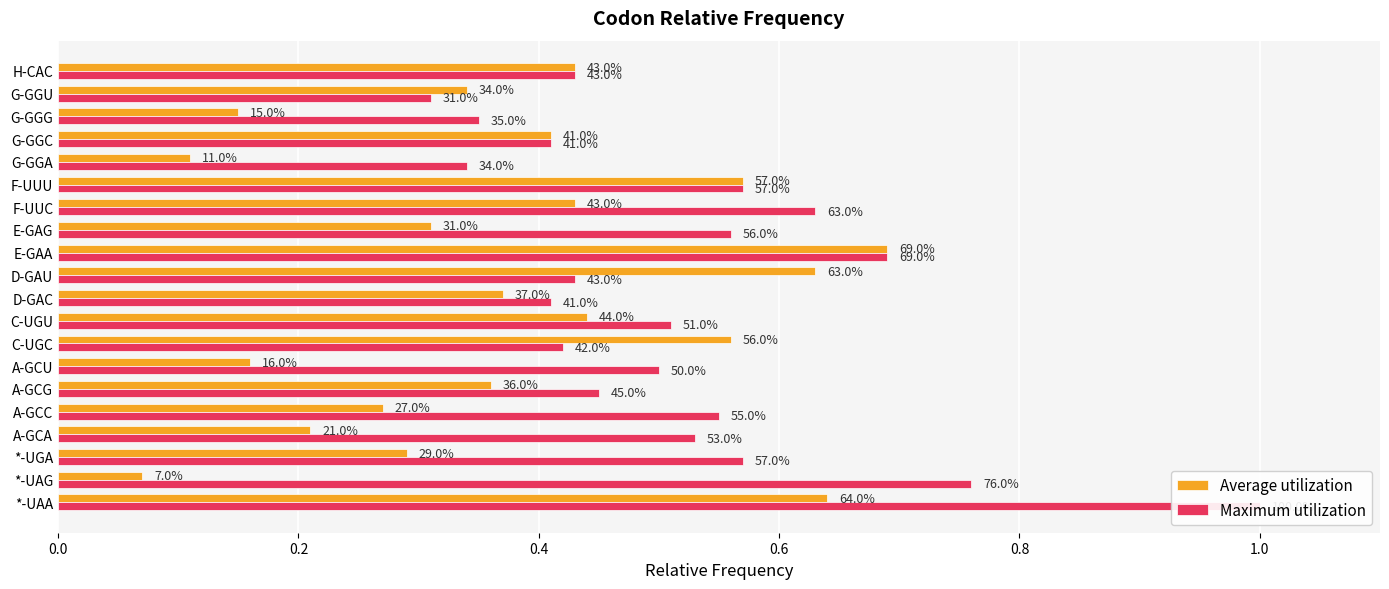

Rank the series by their maximum value, from lowest to highest.

Average utilization, Maximum utilization